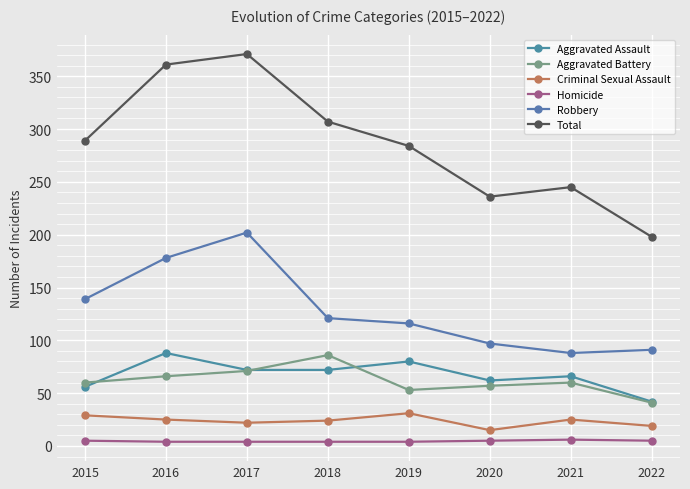

Is it true that Total equals 236 at 2020?

True